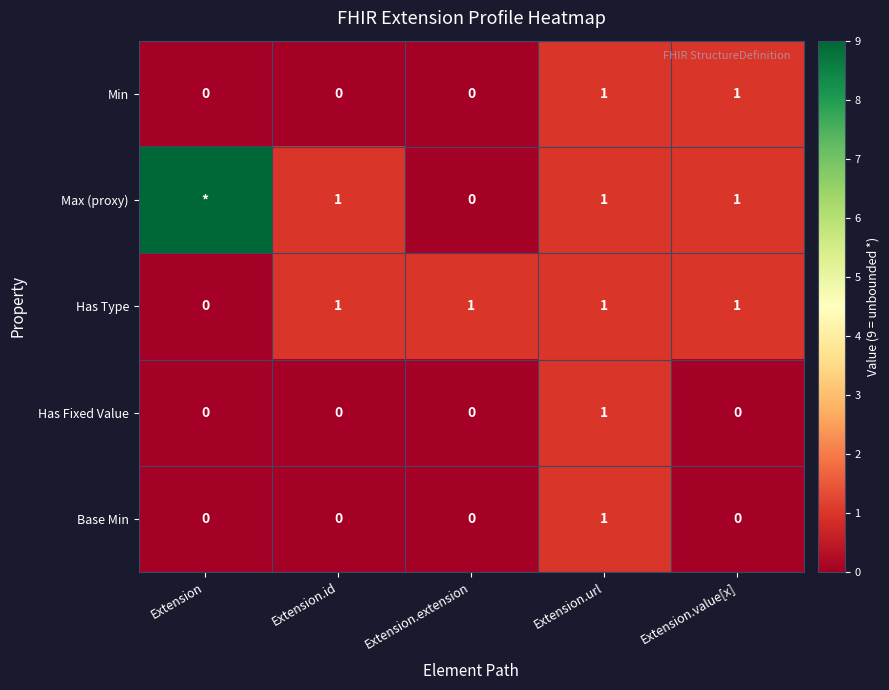

Is it true that Base Min equals 0 at Extension.value[x]?

True